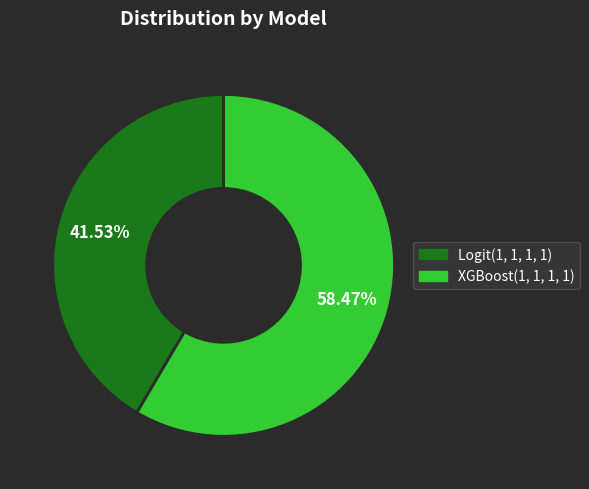

What is the largest slice in the pie chart?

XGBoost(1, 1, 1, 1)